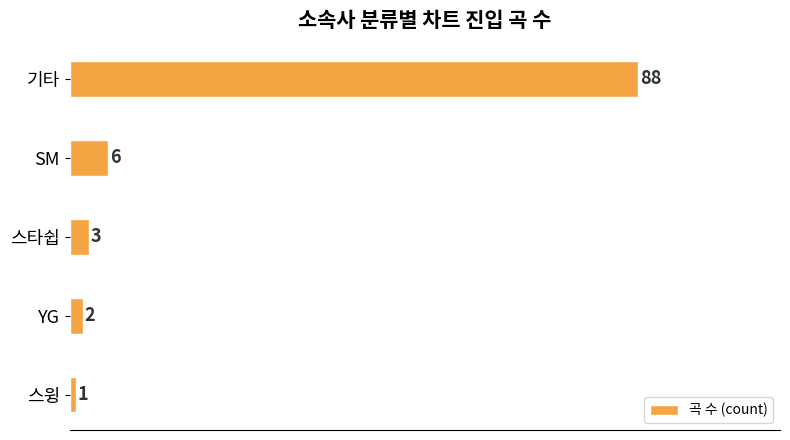

What is the smallest value displayed?

1